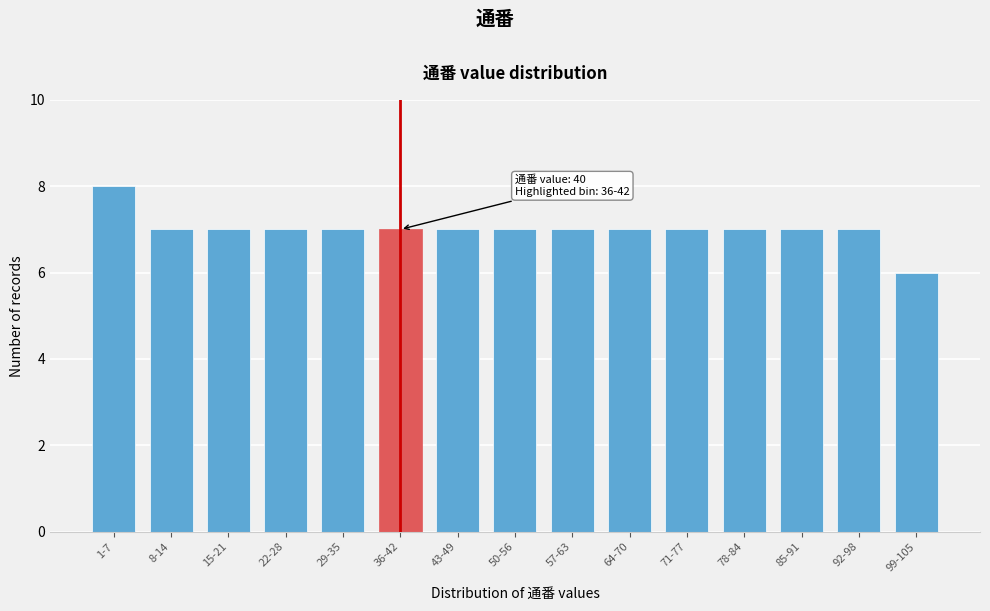

Reading right to left, what are all the values shown in this chart?

6	7	7	7	7	7	7	7	7	7	7	7	7	7	8